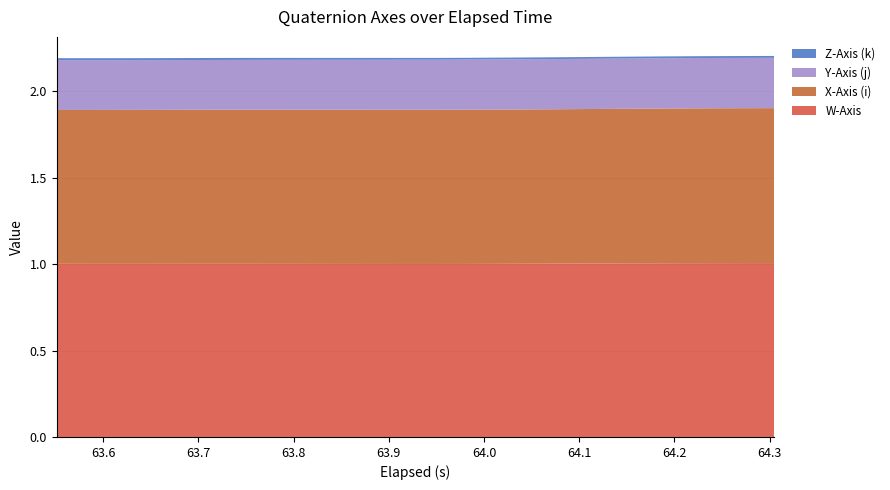

What is the lowest value of the W-Axis series?

1.0